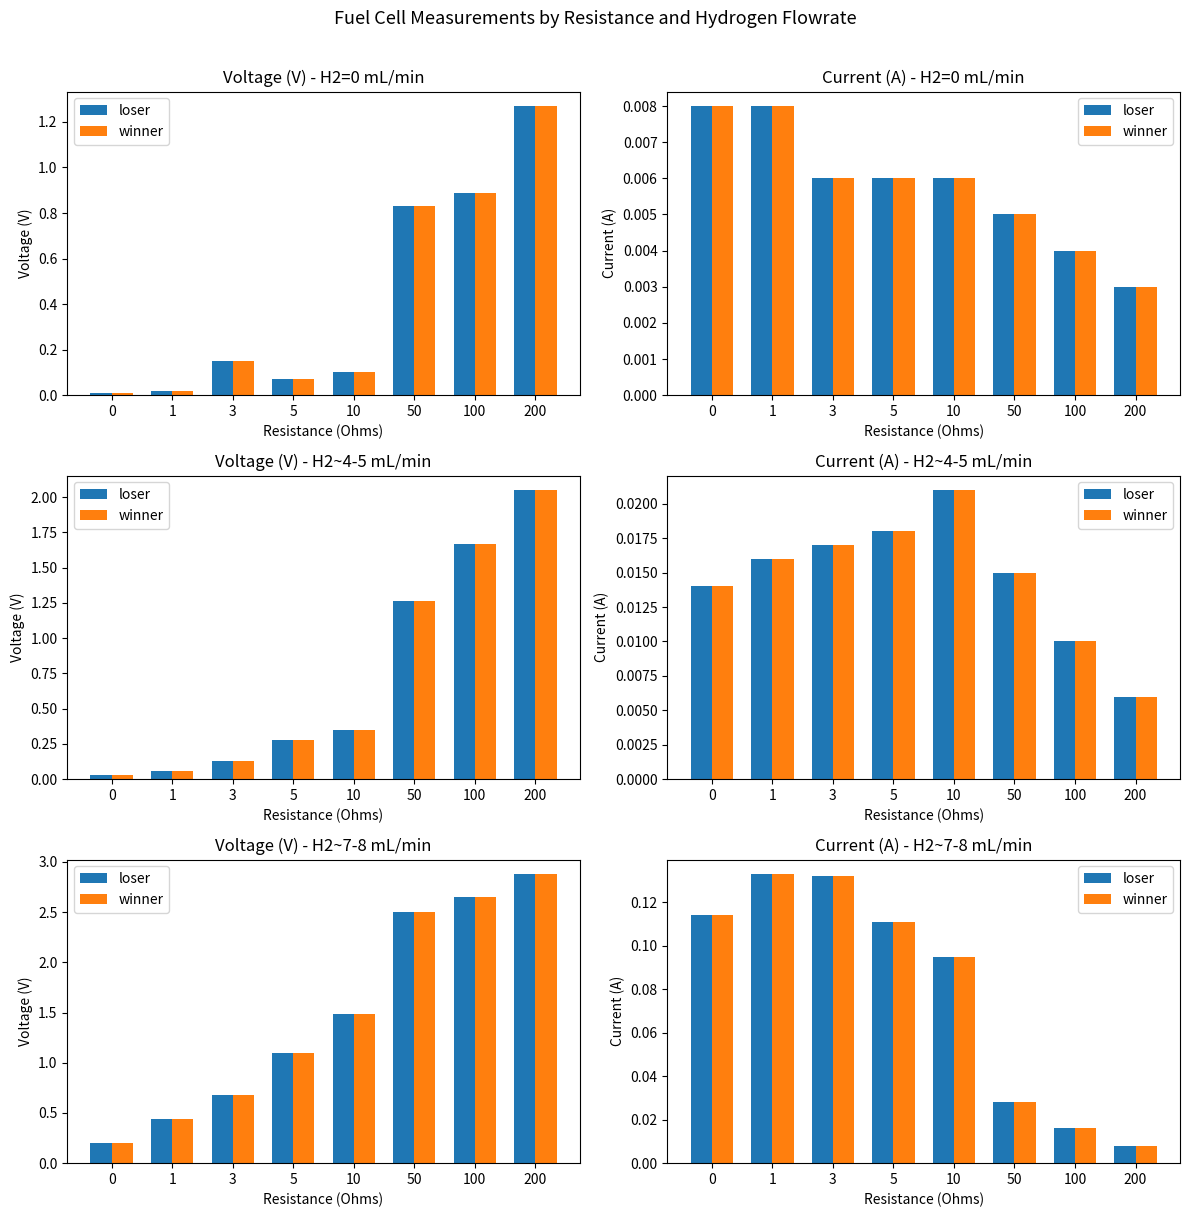

What is the sum of the loser values at 0 and 10?

0.2